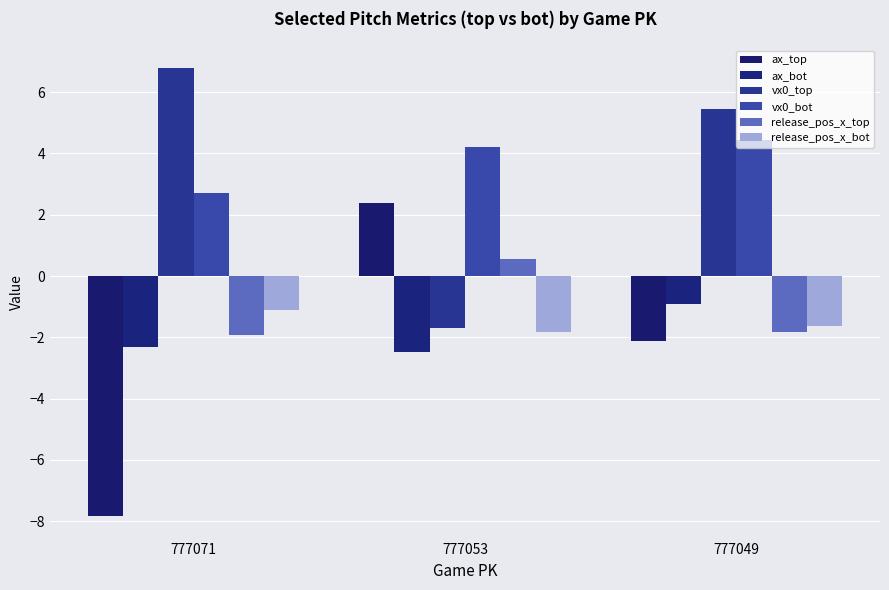

How many values in ax_top are below zero?

2